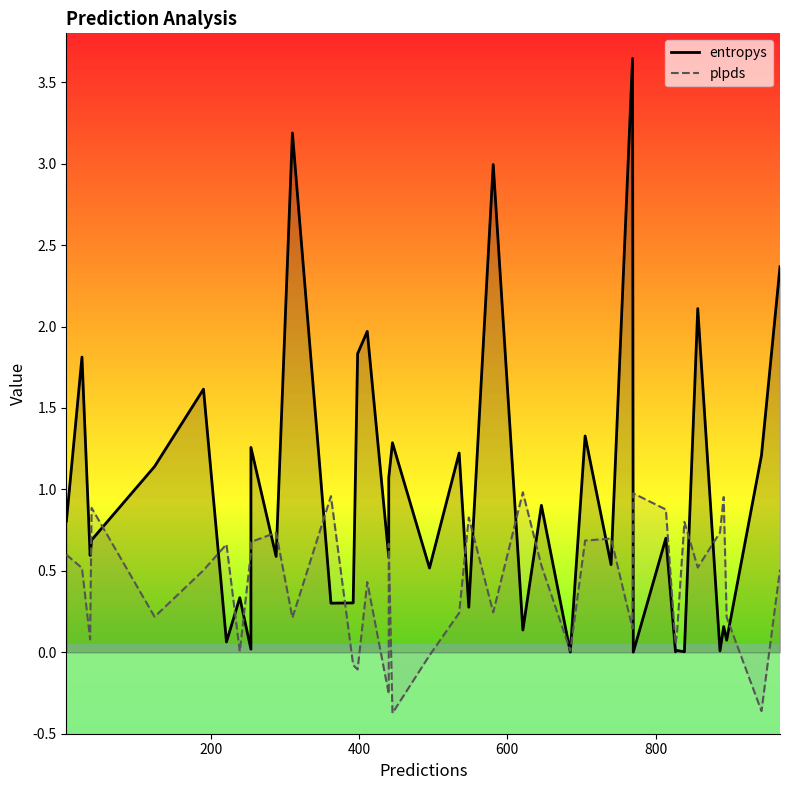

What is the greatest value displayed?

3.6